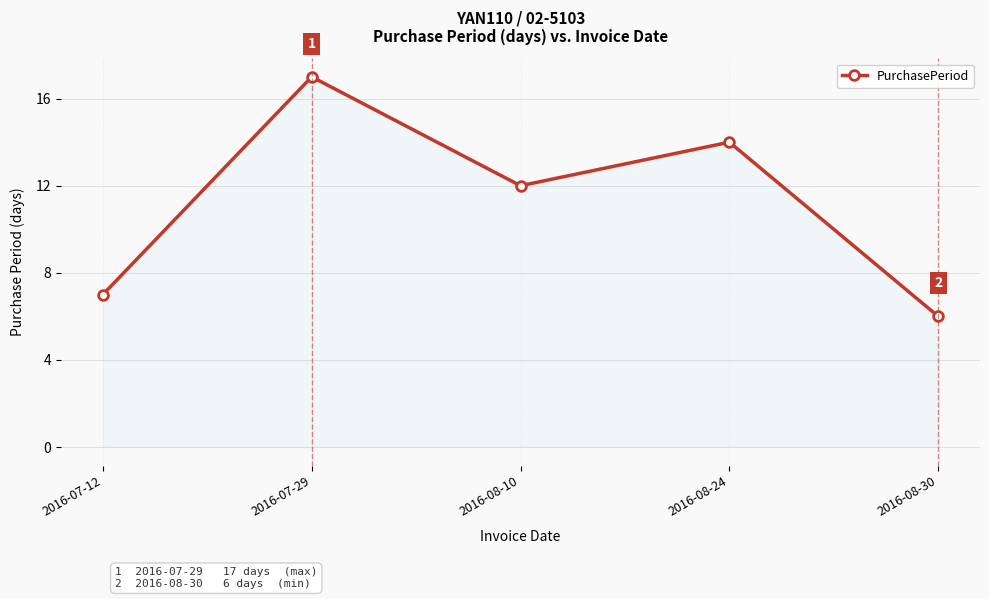

How many values are below 12?

2